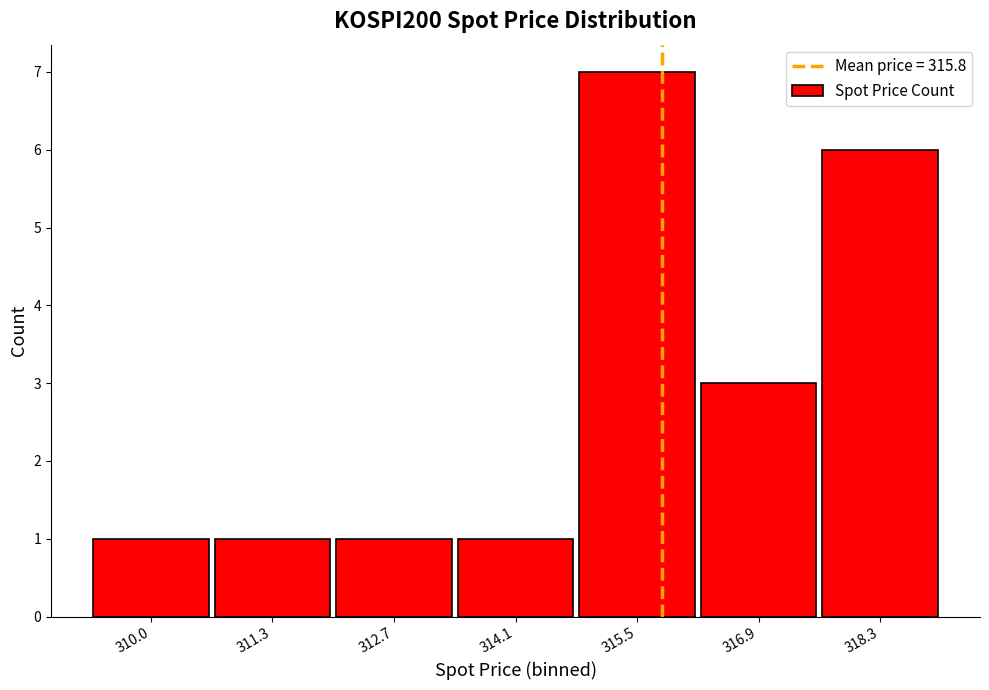

What is the maximum value shown in the chart?

7